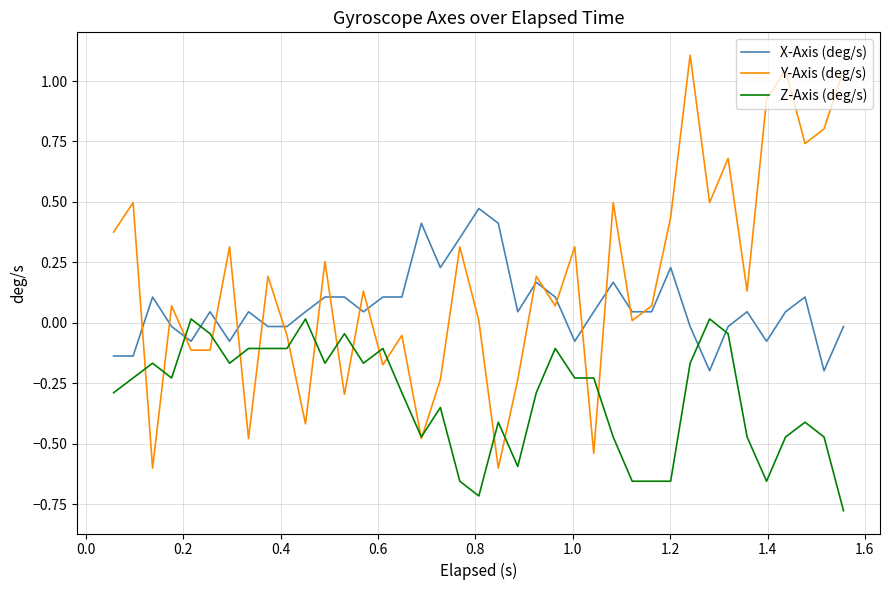

How many values in Z-Axis (deg/s) are below zero?

36